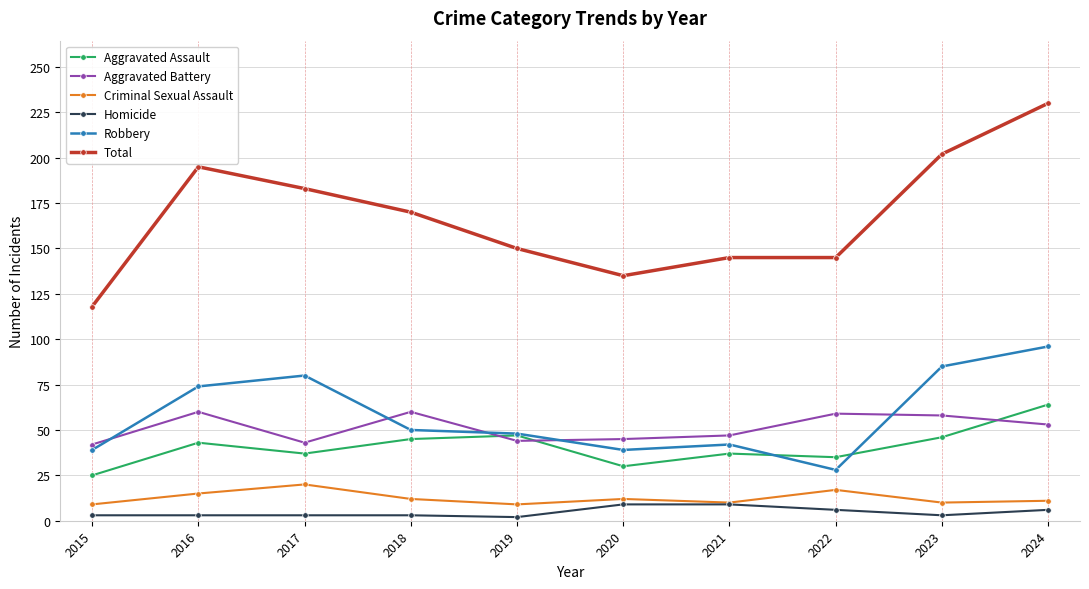

Between 2018 and 2020, which series saw the biggest shift?

Total